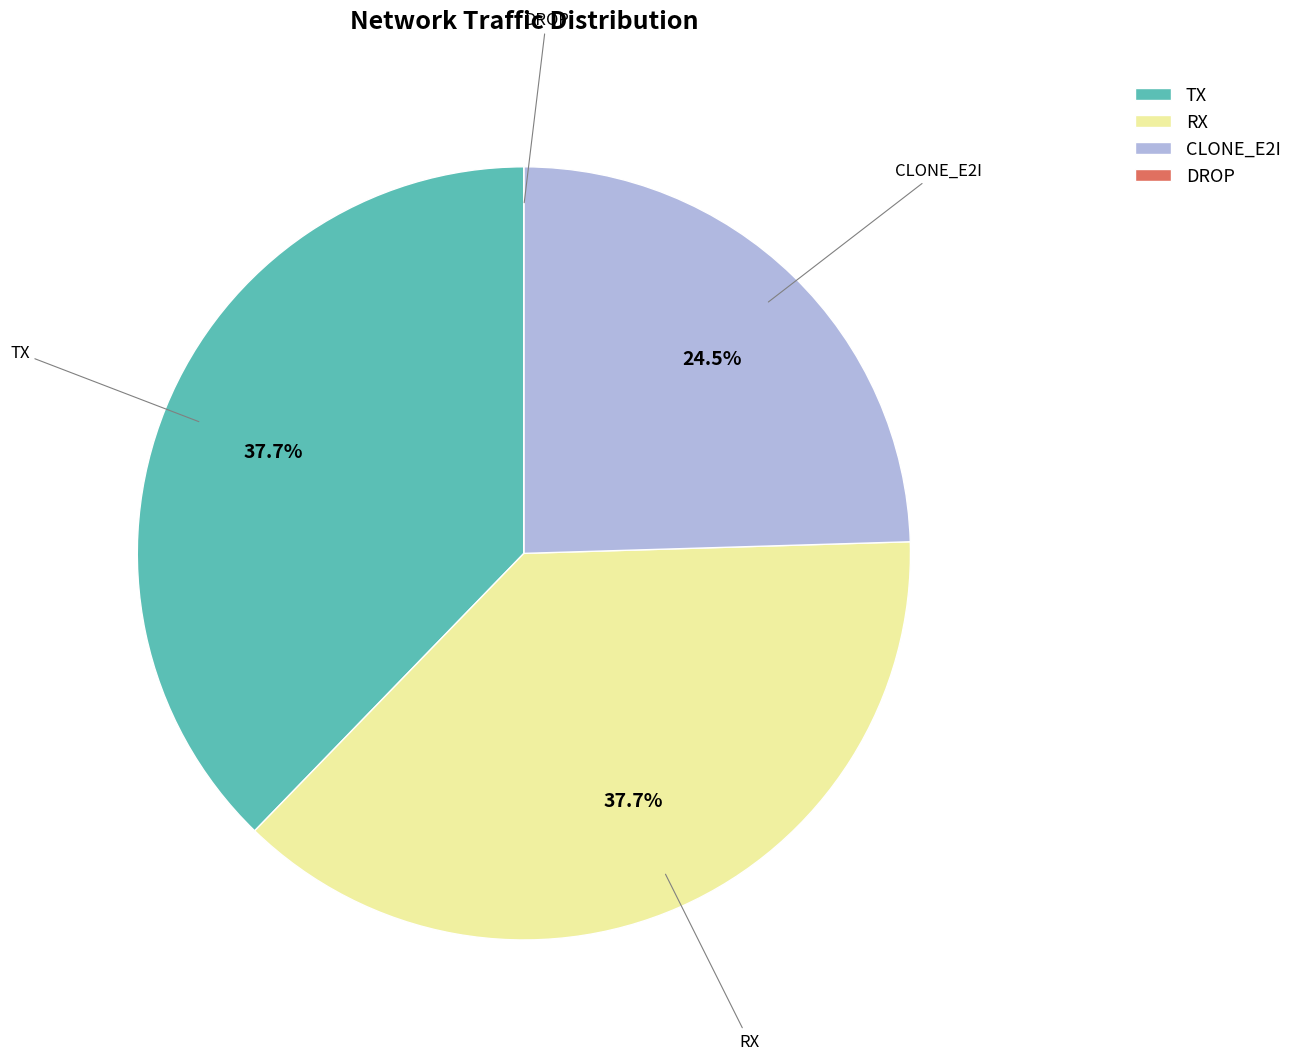

Between TX and CLONE_E2I, which is larger?

TX